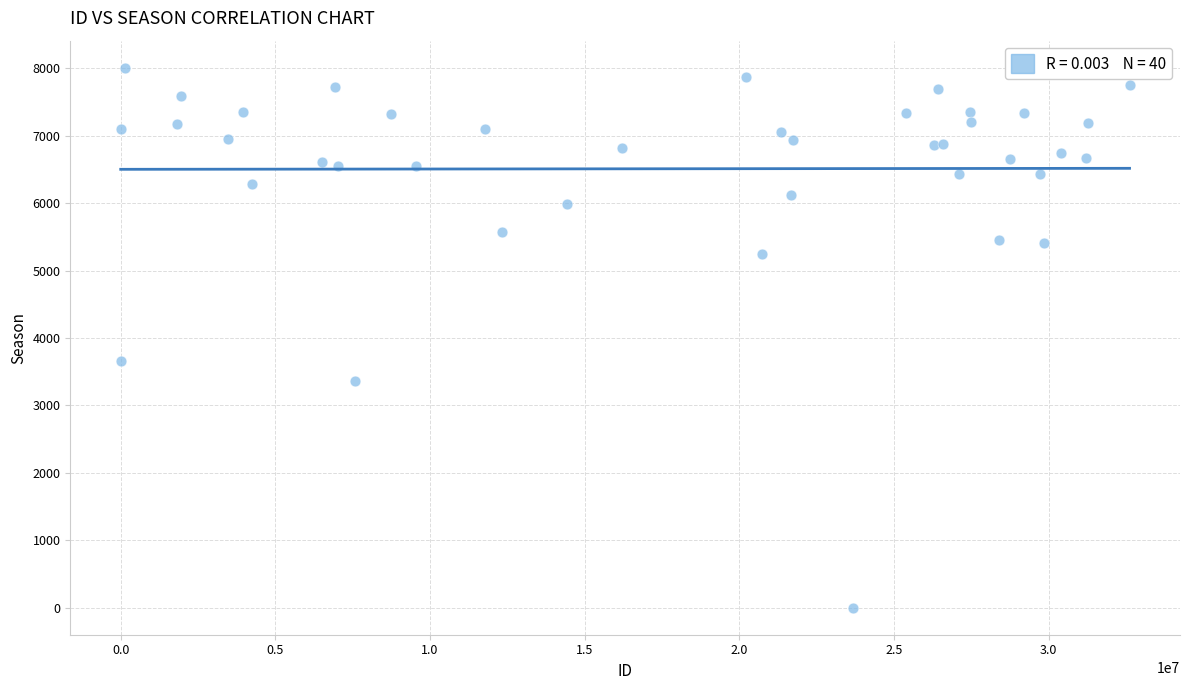

What Y value in the scatter plot is closest to 4004?

3664